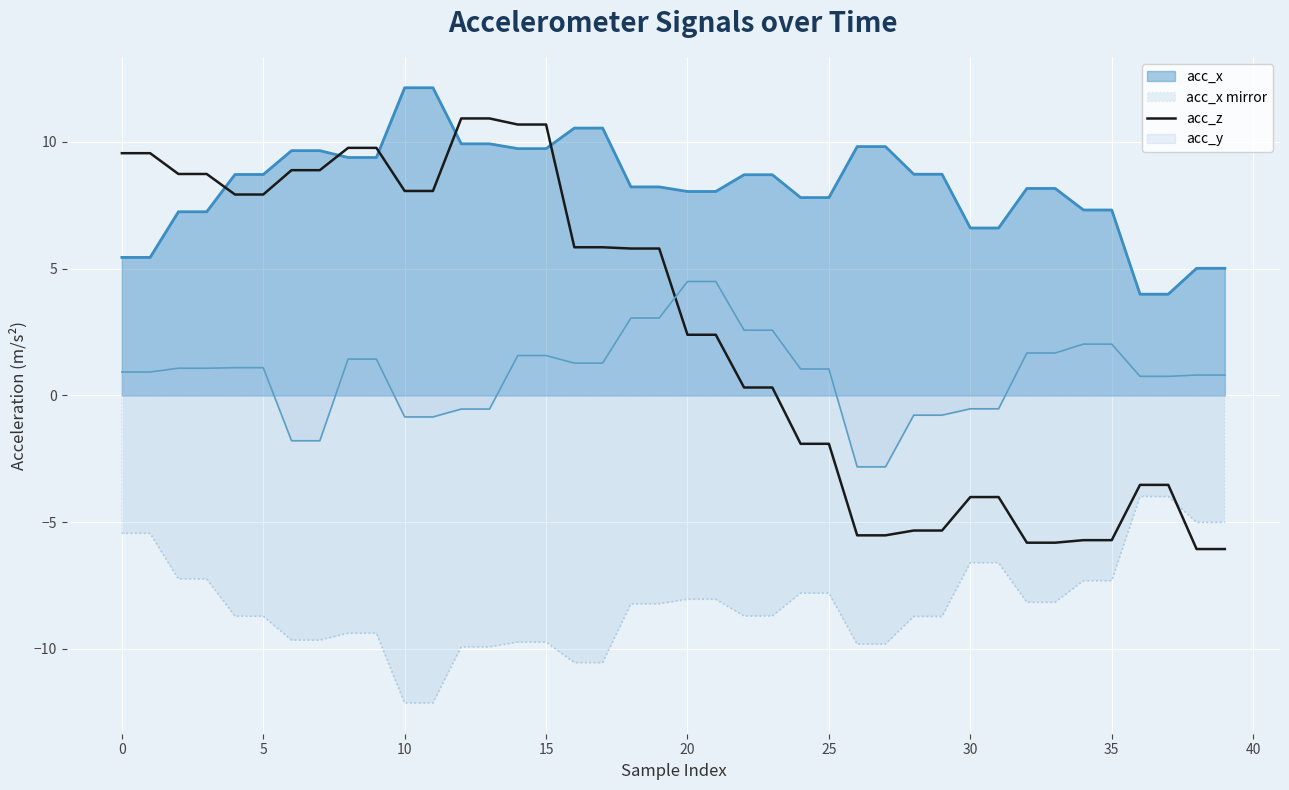

Which series has the largest range (max minus min)?

acc_z